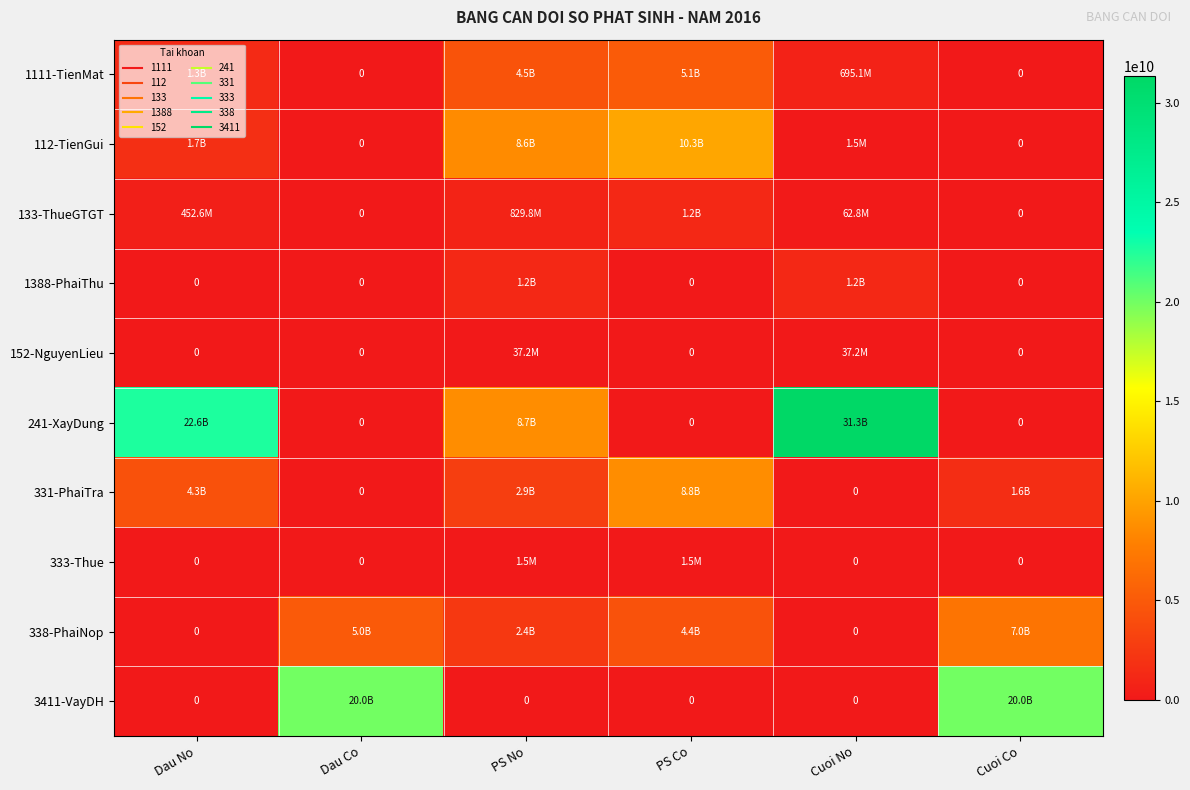

Between PS No and Dau No, which is larger?

PS No